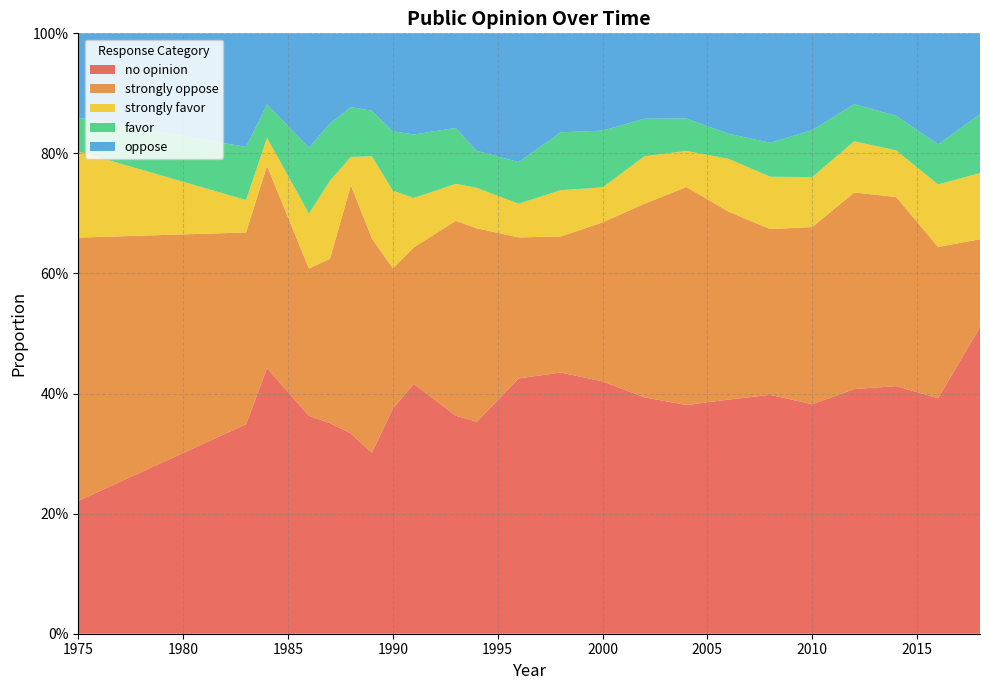

Reading left to right, list all the values displayed in this chart.

no opinion: 1975=0.2	1983=0.3	1984=0.4	1986=0.4	1987=0.4	1988=0.3	1989=0.3	1990=0.4	1991=0.4	1993=0.4	1994=0.4	1996=0.4	1998=0.4	2000=0.4	2002=0.4	2004=0.4	2006=0.4	2008=0.4	2010=0.4	2012=0.4	2014=0.4	2016=0.4	2018=0.5
strongly oppose: 1975=0.4	1983=0.3	1984=0.3	1986=0.2	1987=0.3	1988=0.4	1989=0.4	1990=0.2	1991=0.2	1993=0.3	1994=0.3	1996=0.2	1998=0.2	2000=0.3	2002=0.3	2004=0.4	2006=0.3	2008=0.3	2010=0.3	2012=0.3	2014=0.3	2016=0.3	2018=0.1
strongly favor: 1975=0.1	1983=0.1	1984=0.0	1986=0.1	1987=0.1	1988=0.0	1989=0.1	1990=0.1	1991=0.1	1993=0.1	1994=0.1	1996=0.1	1998=0.1	2000=0.1	2002=0.1	2004=0.1	2006=0.1	2008=0.1	2010=0.1	2012=0.1	2014=0.1	2016=0.1	2018=0.1
favor: 1975=0.1	1983=0.1	1984=0.1	1986=0.1	1987=0.1	1988=0.1	1989=0.1	1990=0.1	1991=0.1	1993=0.1	1994=0.1	1996=0.1	1998=0.1	2000=0.1	2002=0.1	2004=0.1	2006=0.0	2008=0.1	2010=0.1	2012=0.1	2014=0.1	2016=0.1	2018=0.1
oppose: 1975=0.1	1983=0.2	1984=0.1	1986=0.2	1987=0.2	1988=0.1	1989=0.1	1990=0.2	1991=0.2	1993=0.2	1994=0.2	1996=0.2	1998=0.2	2000=0.2	2002=0.1	2004=0.1	2006=0.2	2008=0.2	2010=0.2	2012=0.1	2014=0.1	2016=0.2	2018=0.1